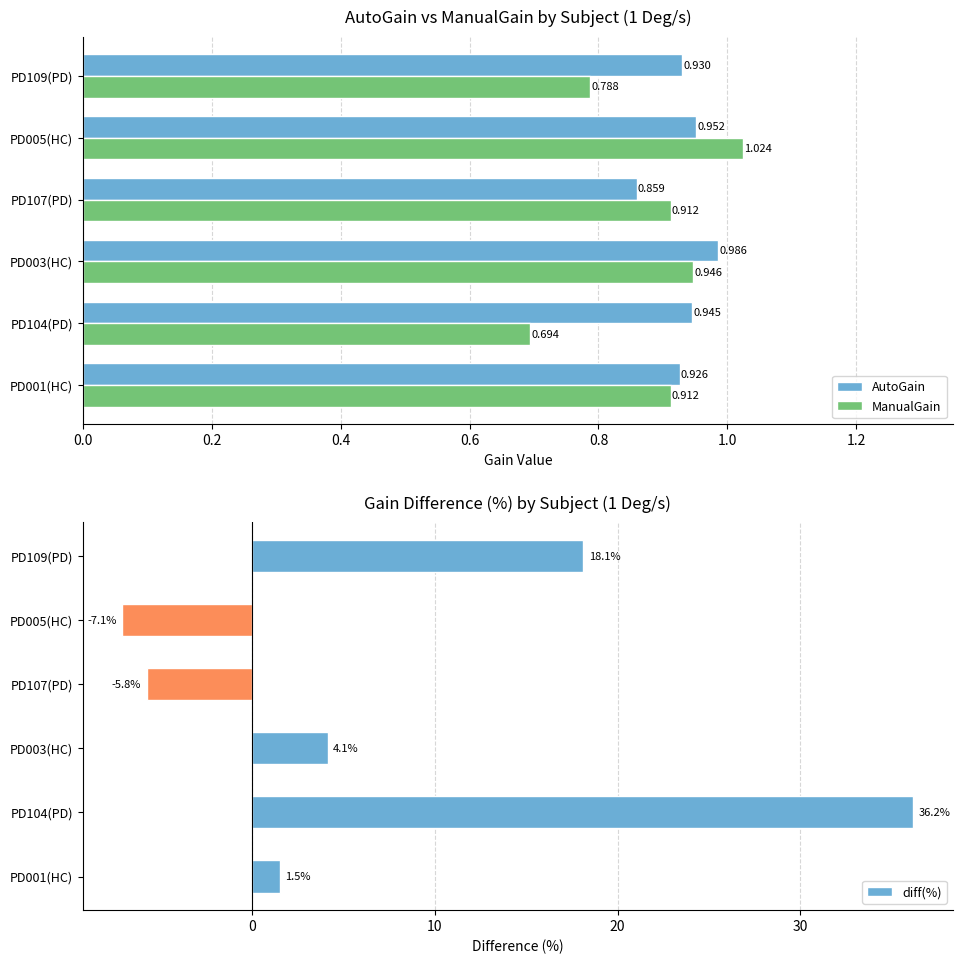

Is the value of AutoGain at PD003(HC) greater than the value of ManualGain at PD109(PD)?

Yes